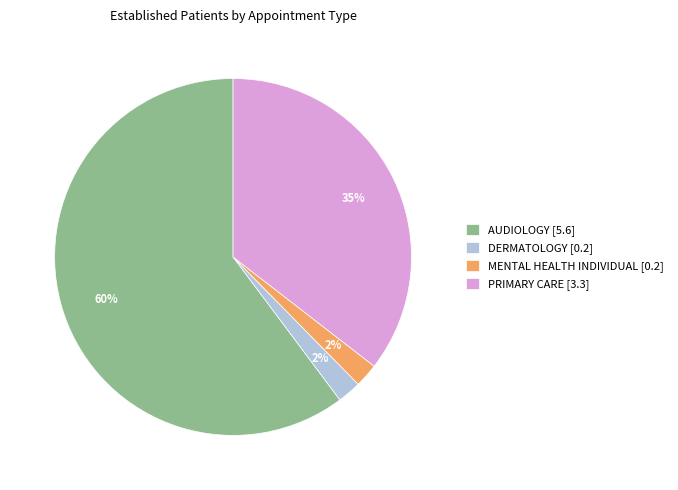

How many slices are in this pie chart?

4